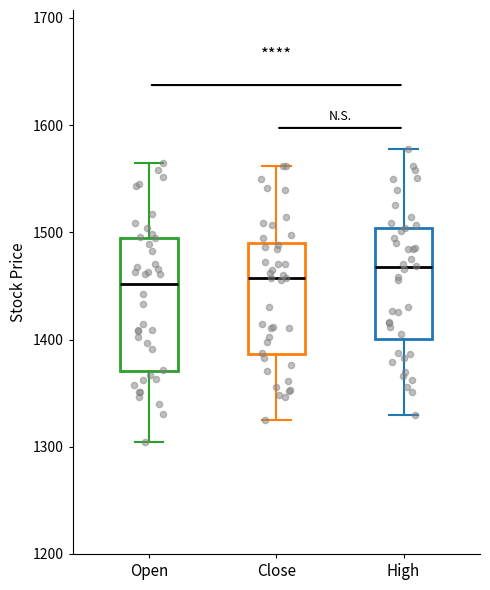

Reading left to right, transcribe this box plot: for each box, give where its median line is, the range the box spans, and where its two whiskers end, as read against the y-axis. The values are not printed on the chart, so give them approximately, as read against the axis.

Open: median 1450, box 1370 to 1500, whiskers 1300 to 1560
Close: median 1460, box 1390 to 1490, whiskers 1320 to 1560
High: median 1470, box 1400 to 1500, whiskers 1330 to 1580